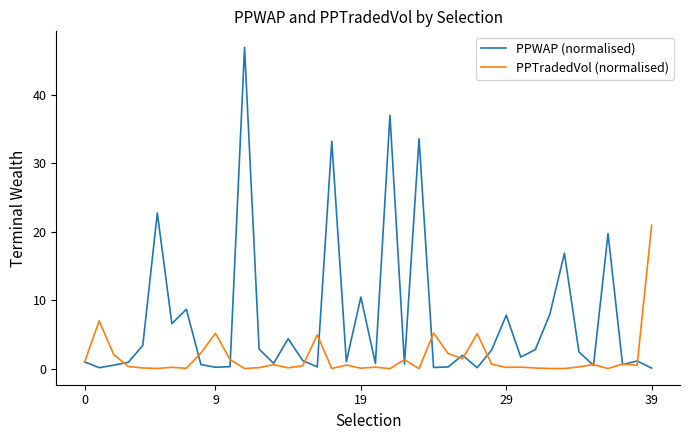

Which series has the largest total across all categories?

PPWAP (normalised)